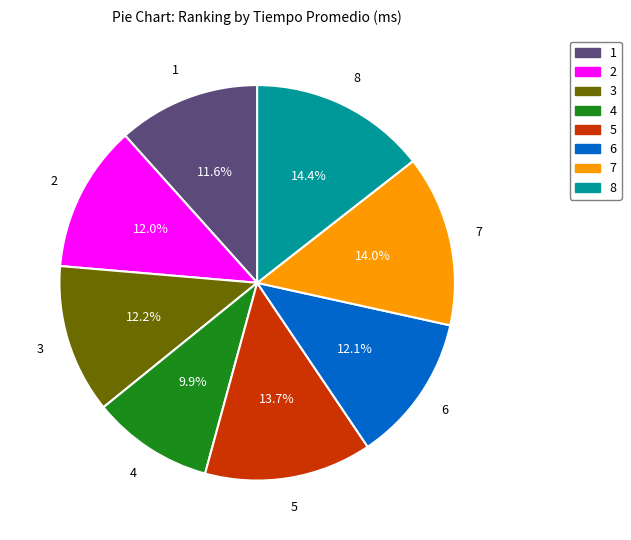

Do 4 and 5 together represent more than half of the pie?

No